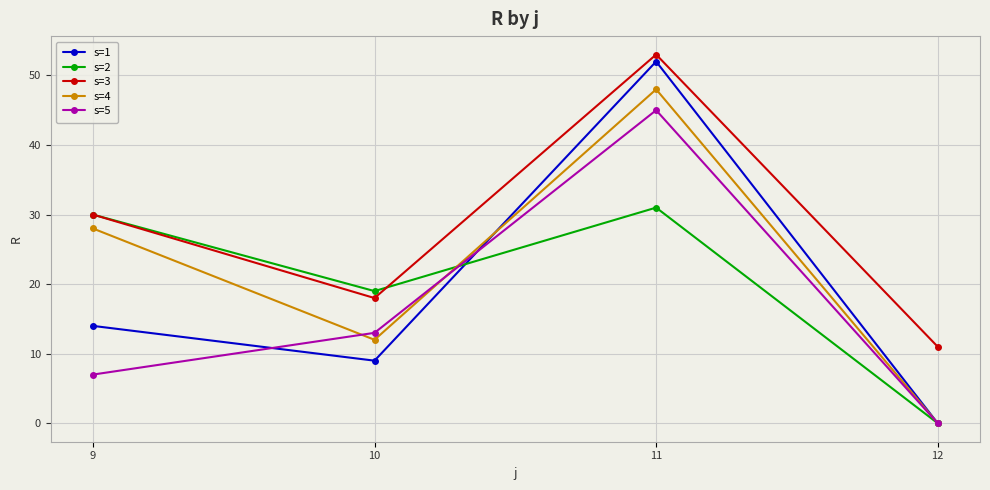

What is the maximum value shown in the chart?

53